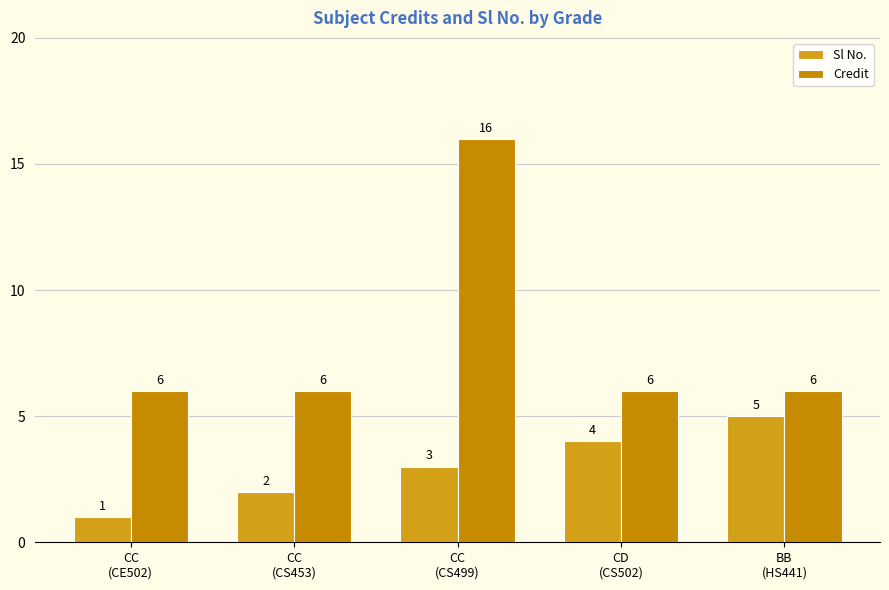

Count the number of data series in this chart.

2